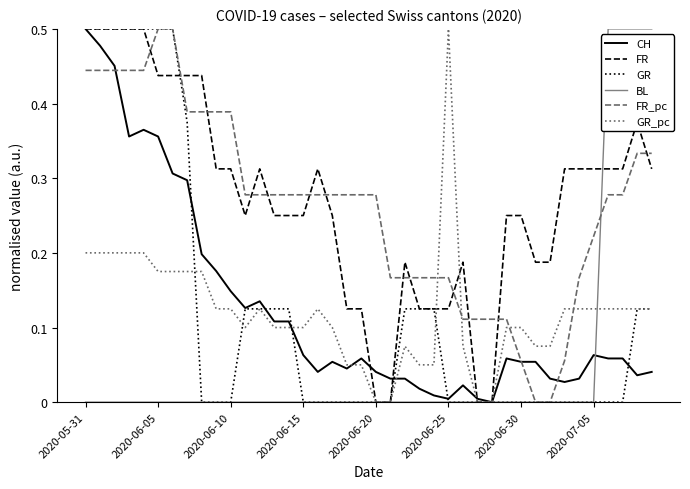

Which series ends up on top after the final intersection of FR and FR_pc?

FR_pc